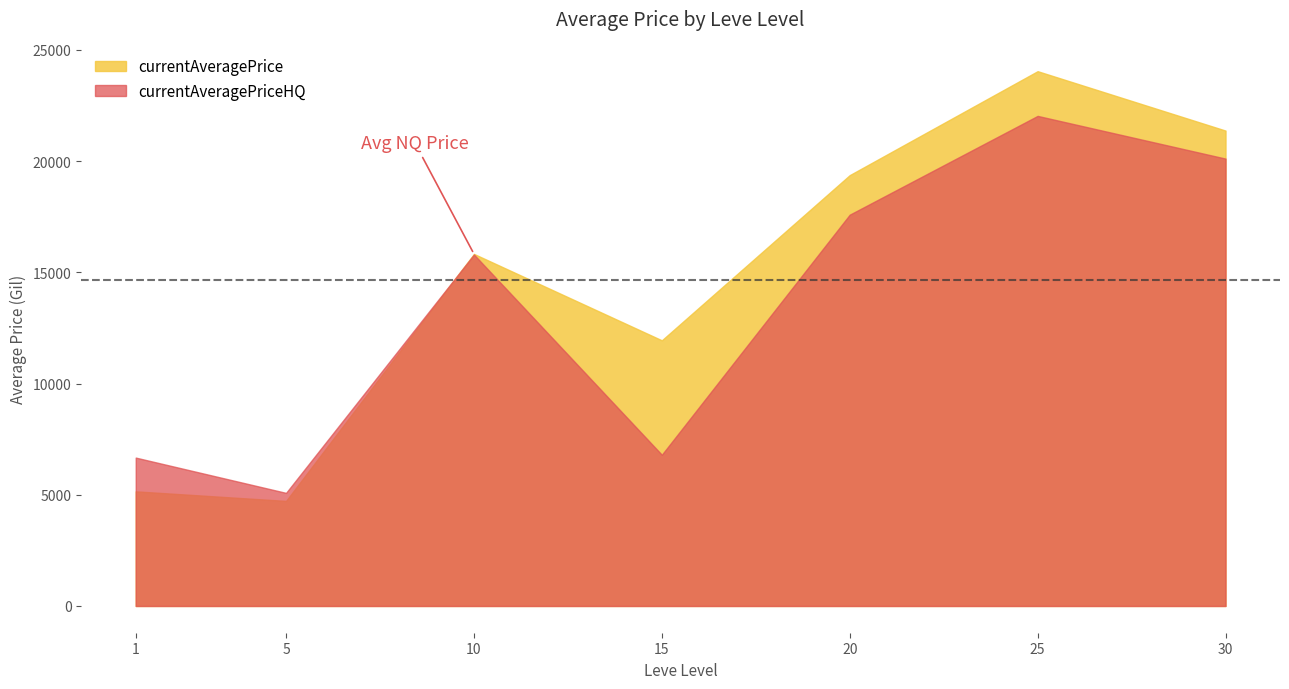

True or false: currentAveragePrice has a value of 21684.7 at 30.

True